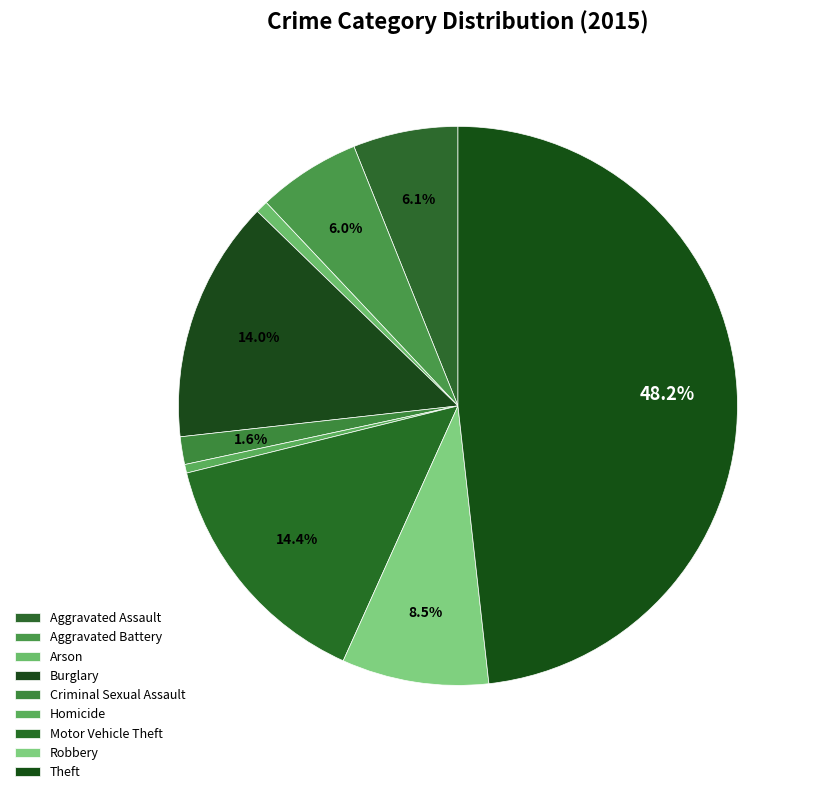

Which category has the biggest portion of the pie?

Theft